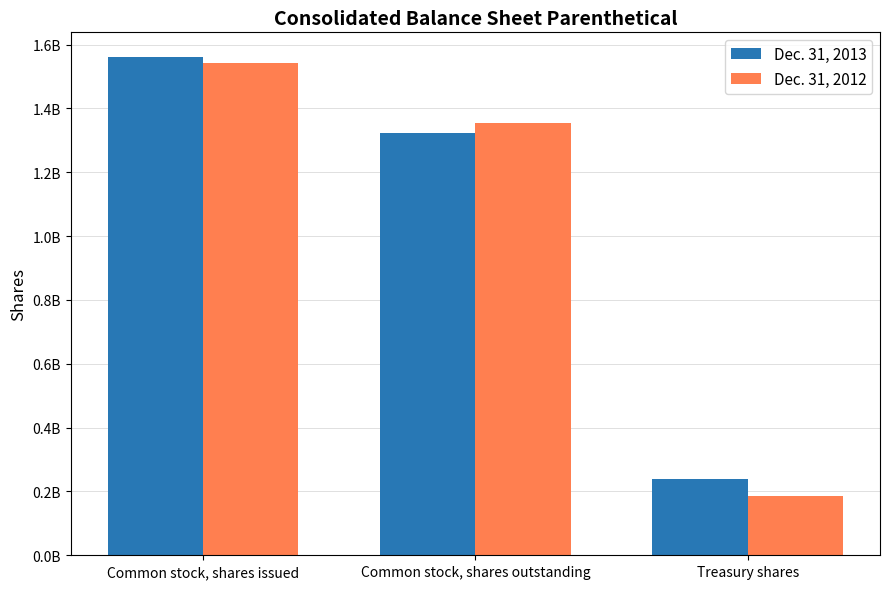

What is the difference between the Dec. 31, 2012 values at Common stock, shares outstanding and Treasury shares?

1169076124